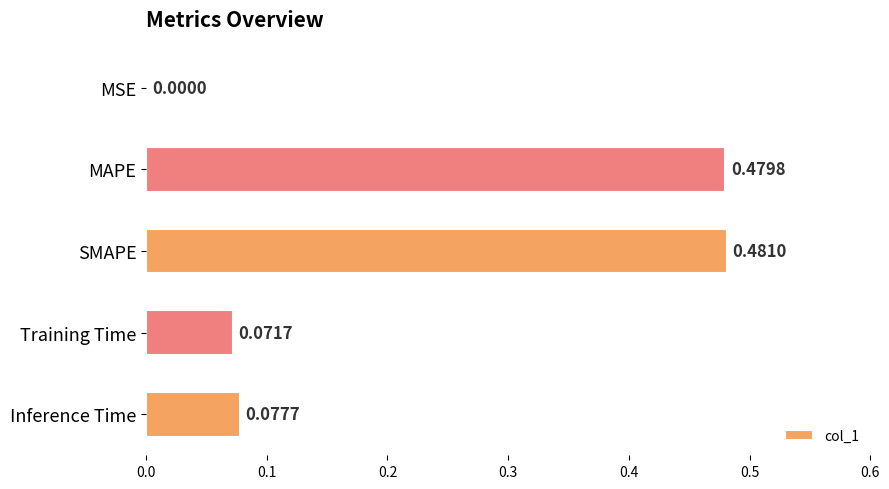

Which category has the highest value across all series?

SMAPE